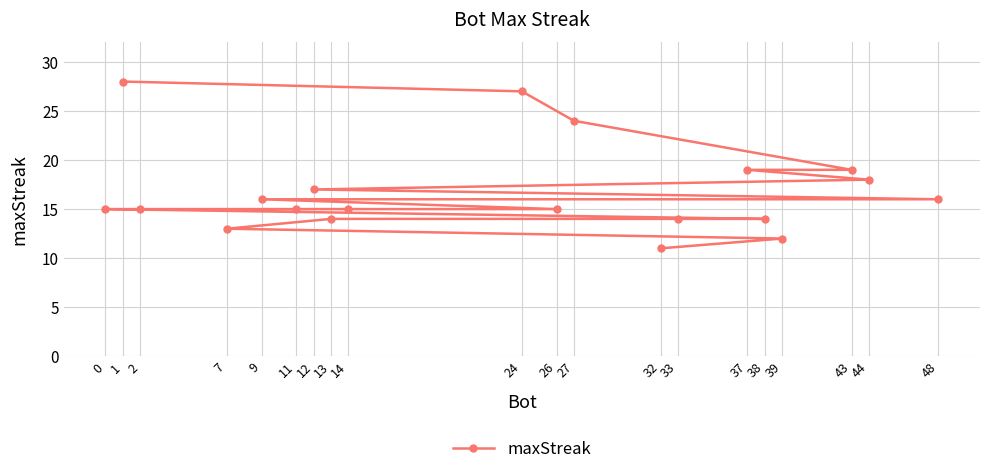

Where is the data nearest to the value 19?

43